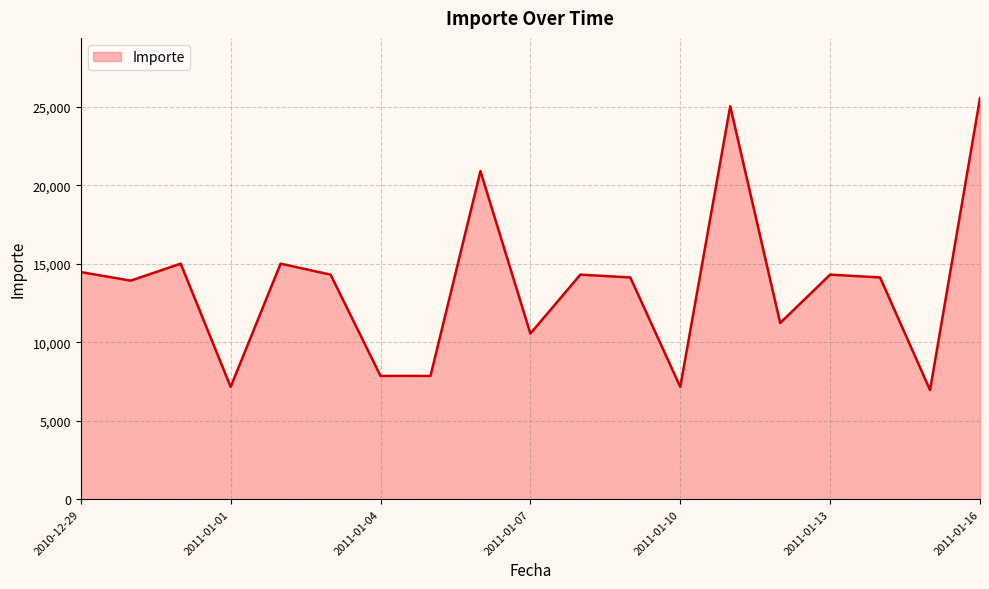

Reading left to right, transcribe all the data shown in this chart.

14477.3	13931.5	15012.2	7156.5	15012.2	14313.1	7855.6	7855.6	20909.8	10556.5	14313.1	14134.8	7156.5	25047.9	11230.6	14313.1	14134.8	6953.3	25568.7